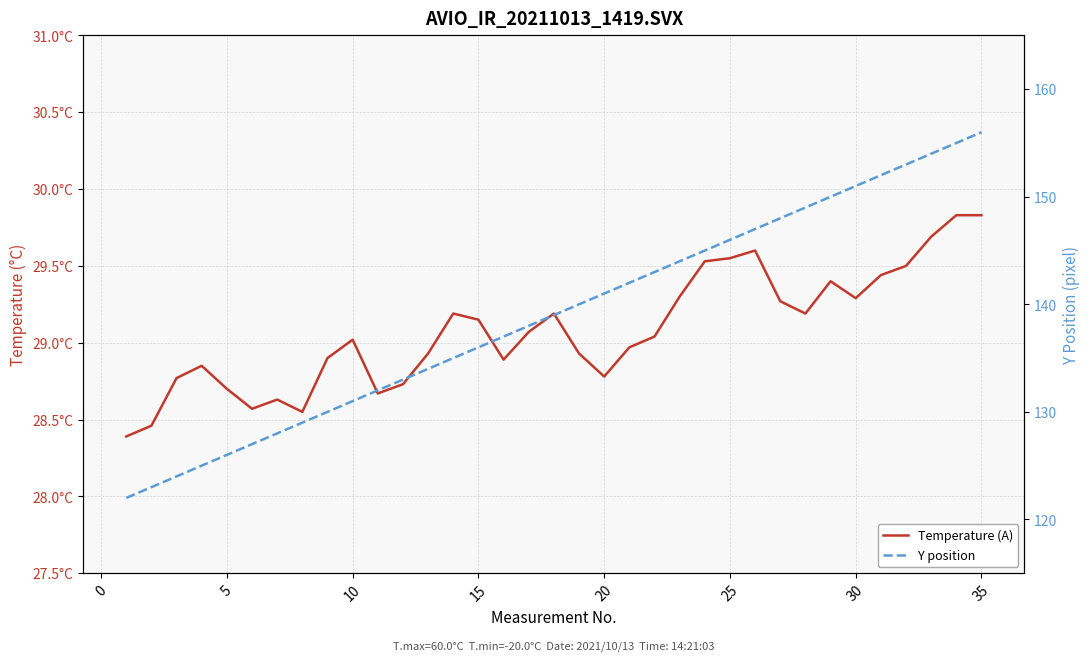

Which series has the largest range (max minus min)?

Y position